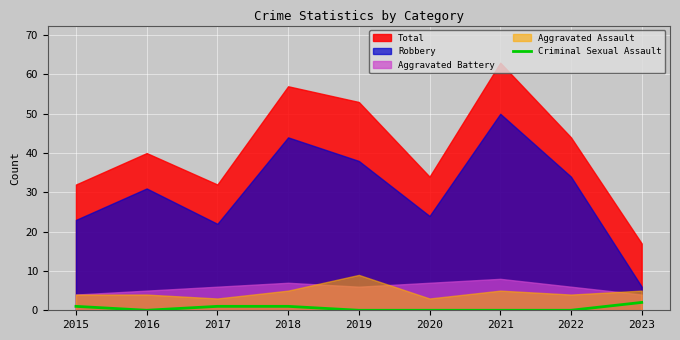

How many data points does each series have?

9